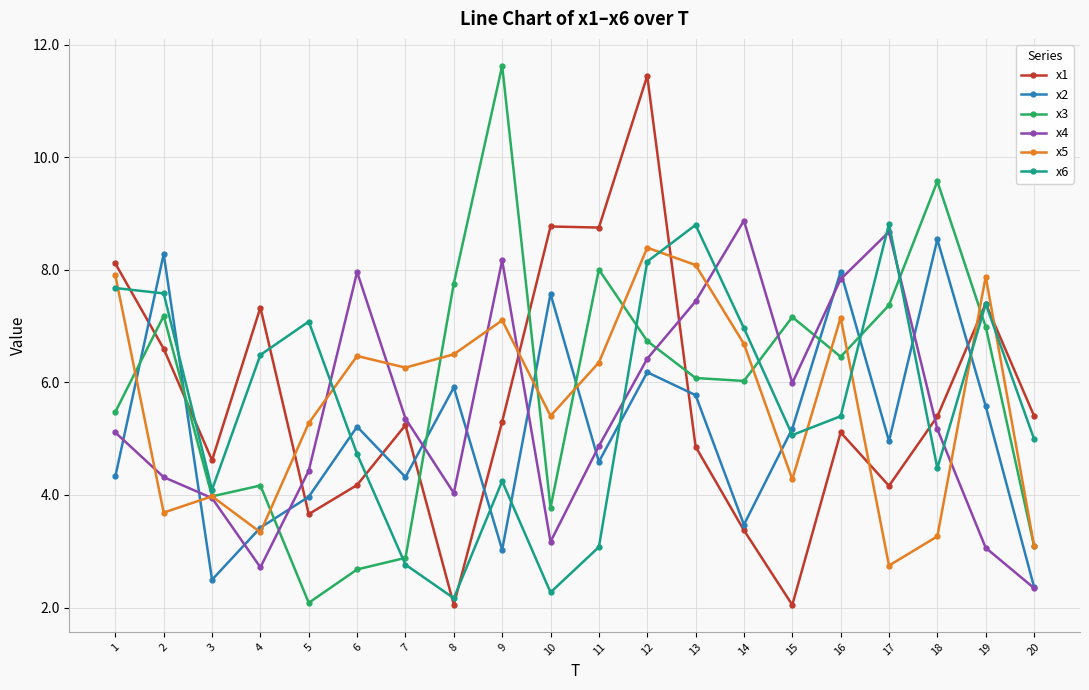

How many categories are shown in the chart?

20